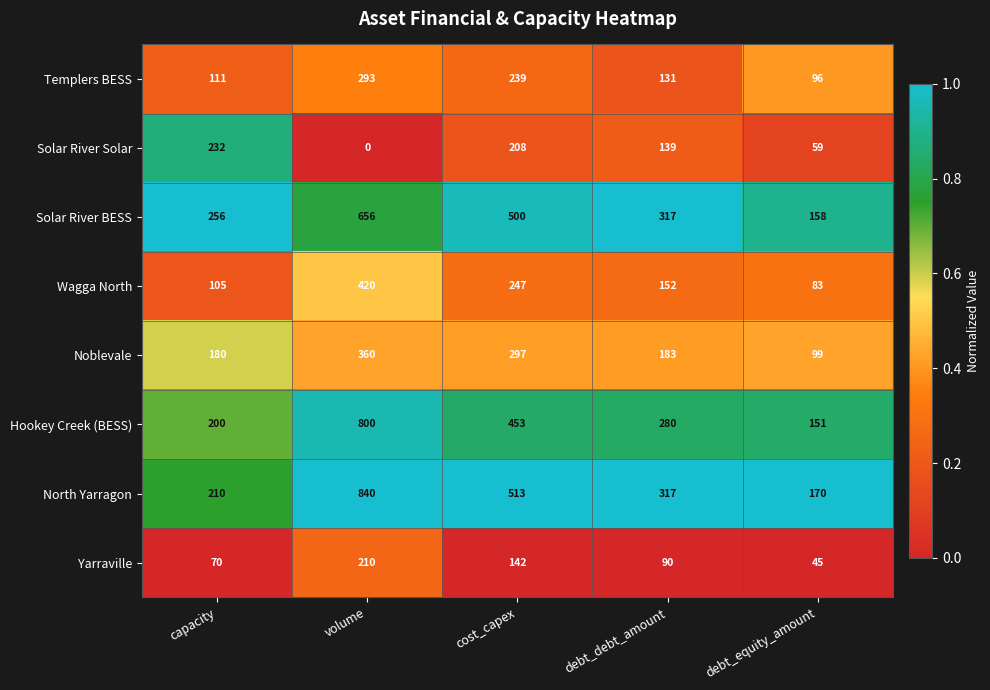

At which label does Solar River Solar first exceed 139?

capacity